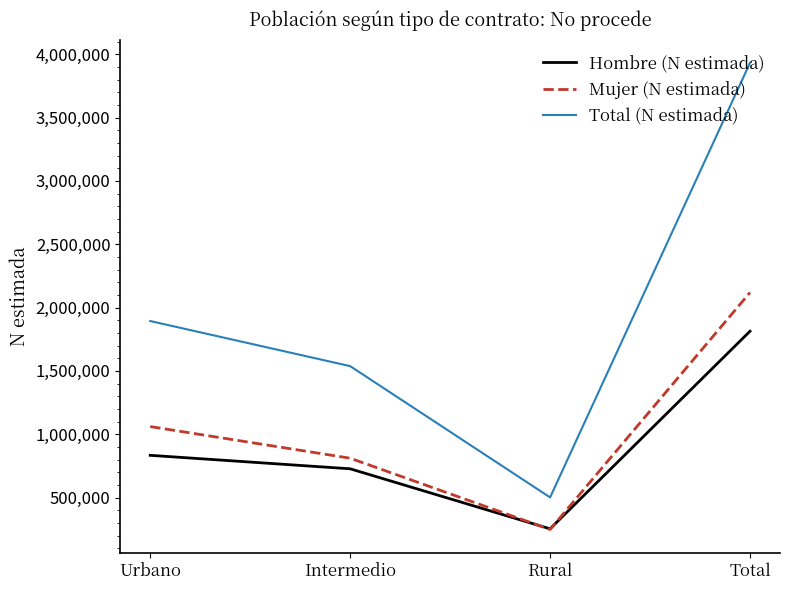

What is the approximate value of Mujer (N estimada) at Rural?

248090